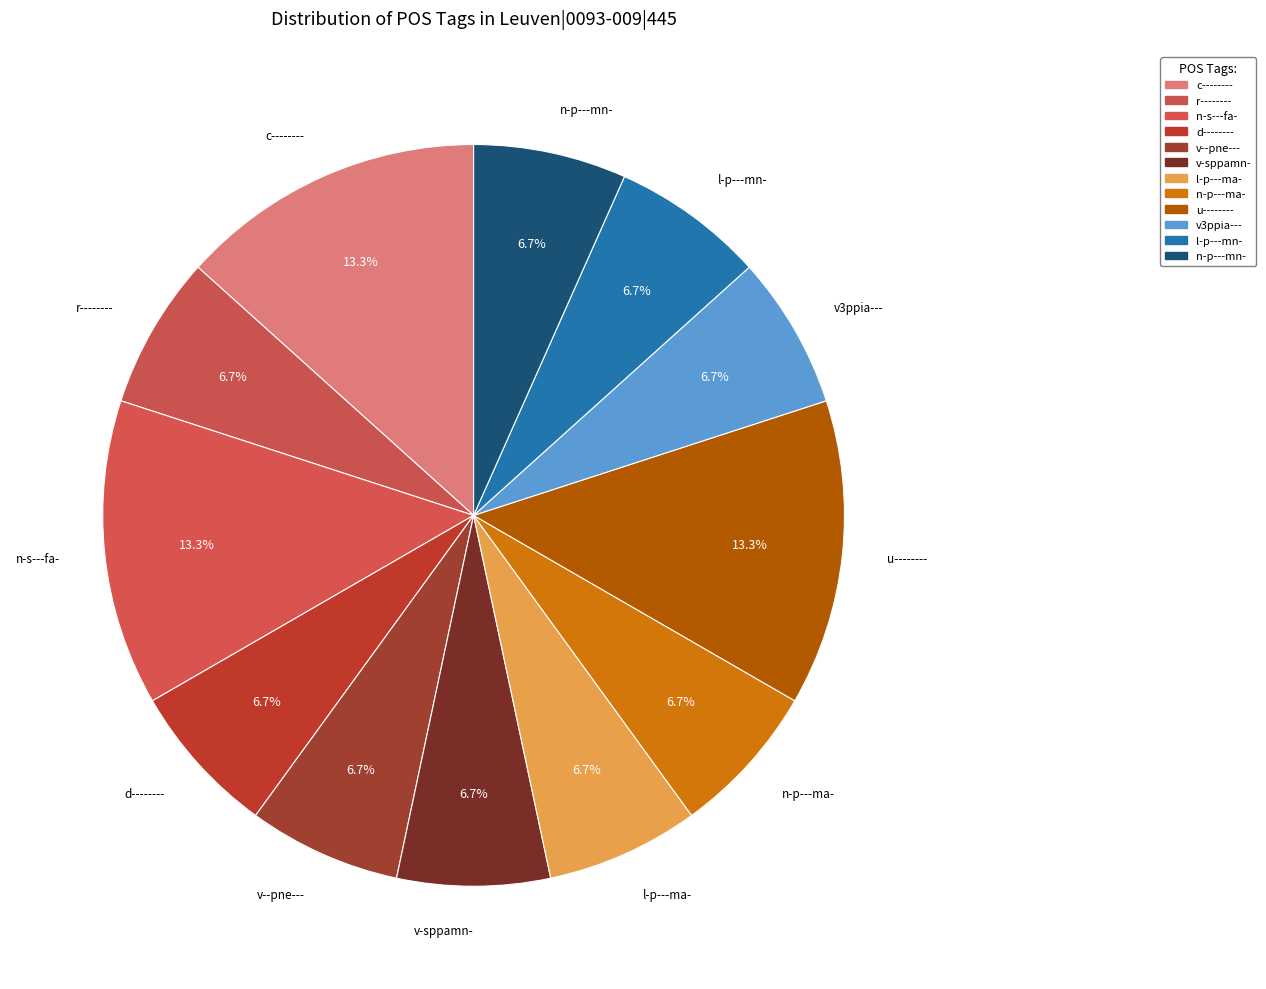

Approximately how many times larger is the value at u-------- compared to r--------?

2.0